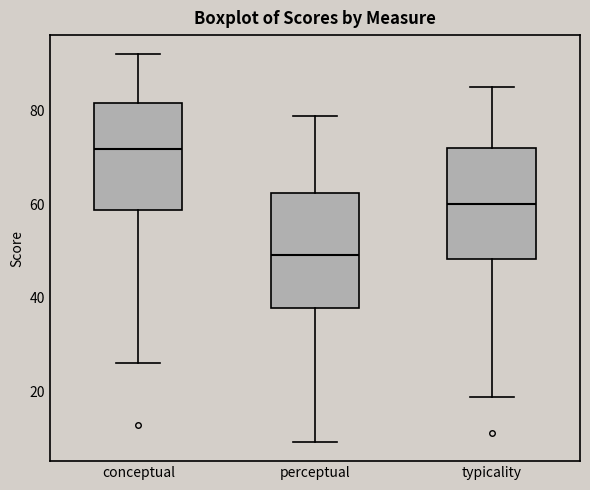

Reading left to right, transcribe this box plot: for each box, give where its median line is, the range the box spans, and where its two whiskers end, as read against the y-axis. The values are not printed on the chart, so give them approximately, as read against the axis.

conceptual: median 72, box 58 to 82, whiskers 26 to 92
perceptual: median 50, box 38 to 62, whiskers 10 to 80
typicality: median 60, box 48 to 72, whiskers 18 to 86